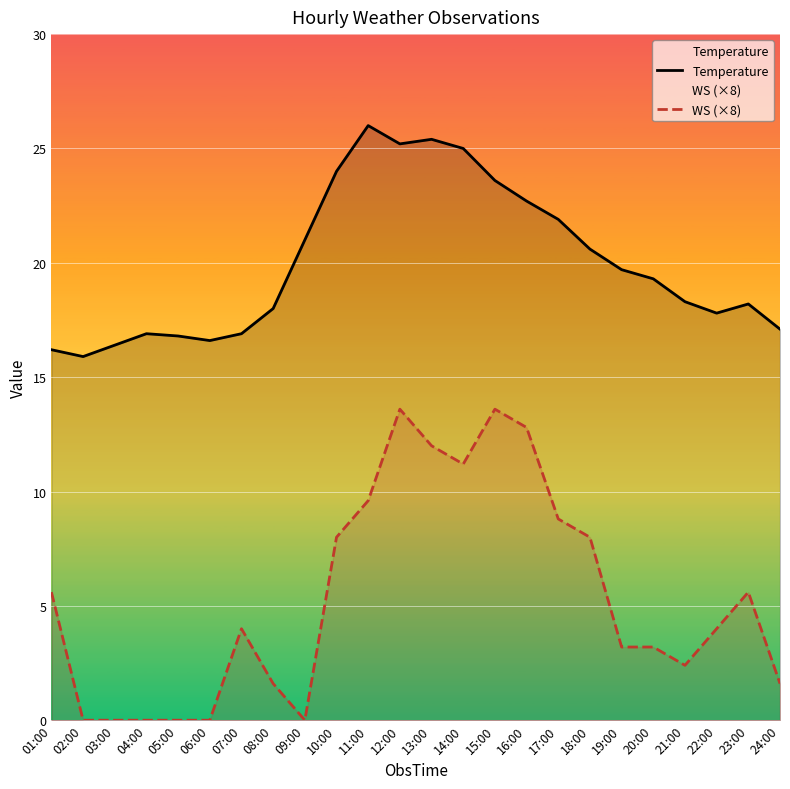

At which label does WS (×8) first exceed 4?

01:00